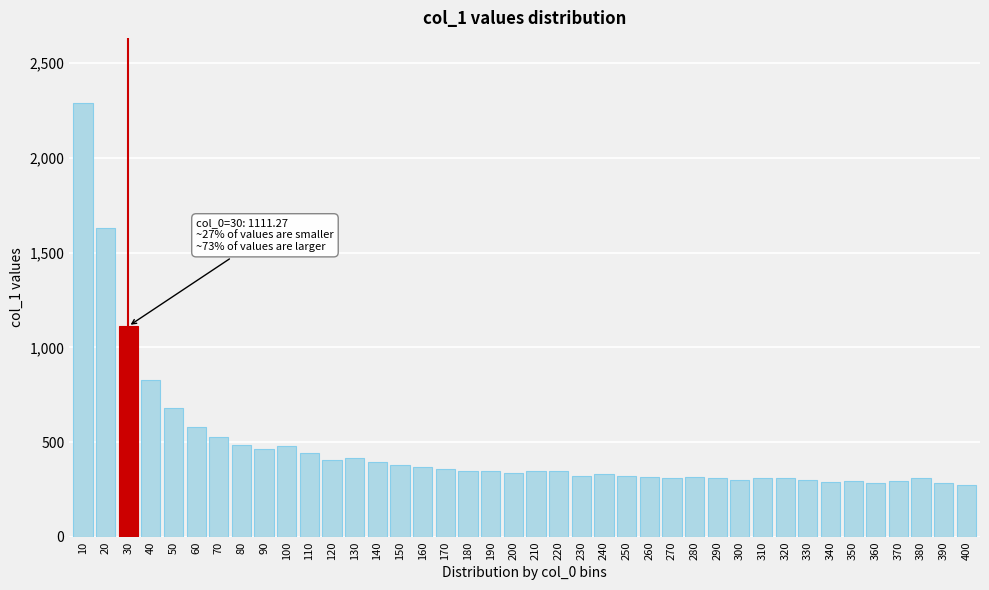

What is the value of the 17th bar from the left?

358.6